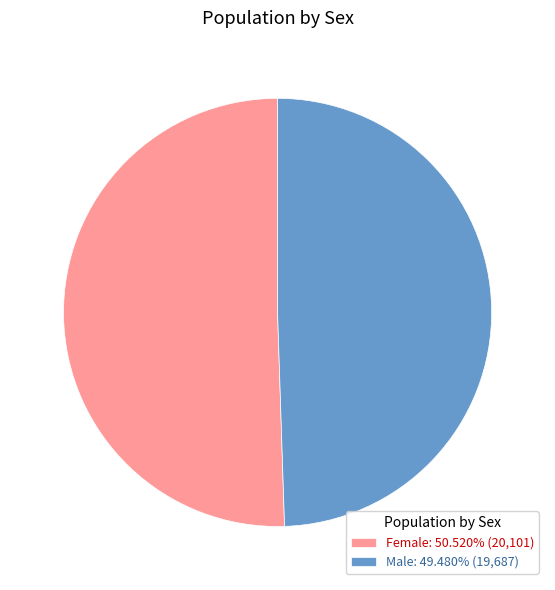

Is the sum of Female: 50.520% (20,101) and Male: 49.480% (19,687) greater than half?

Yes